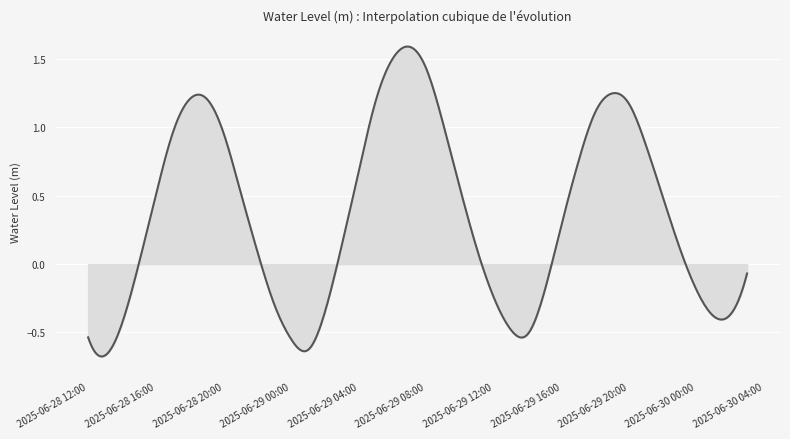

What is the difference between the maximum and minimum values?

2.3